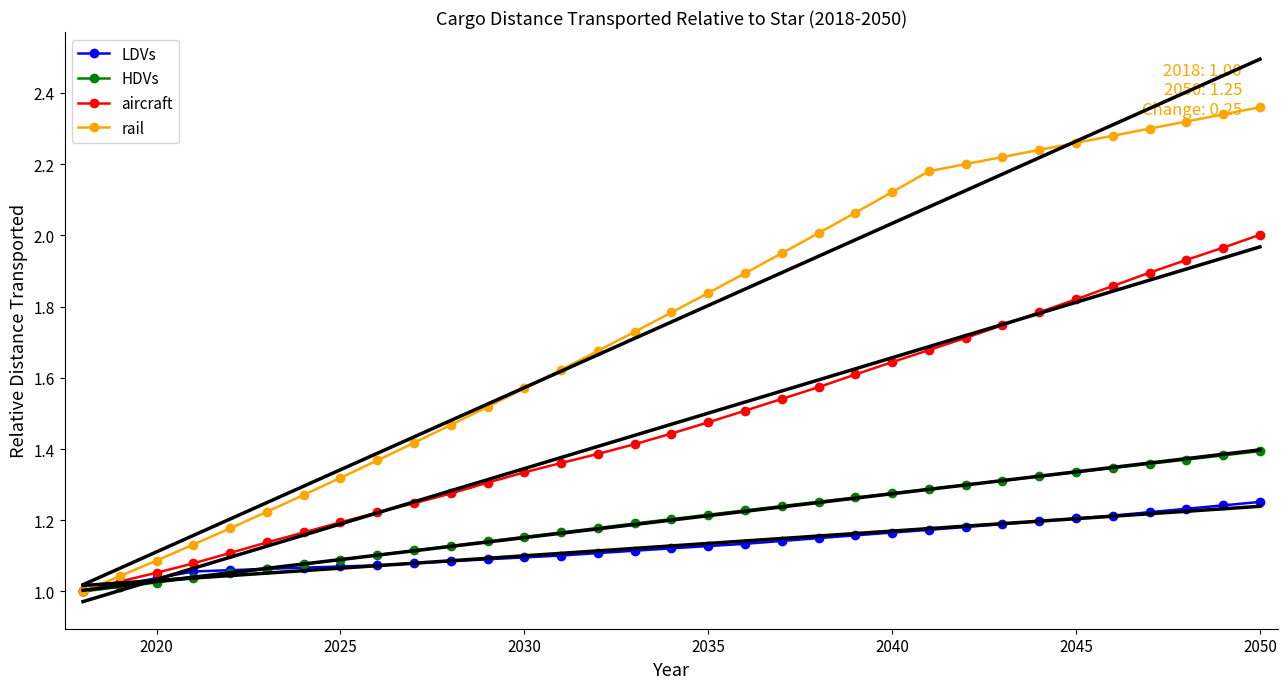

Is it true that aircraft equals 0.5 at 2050?

False